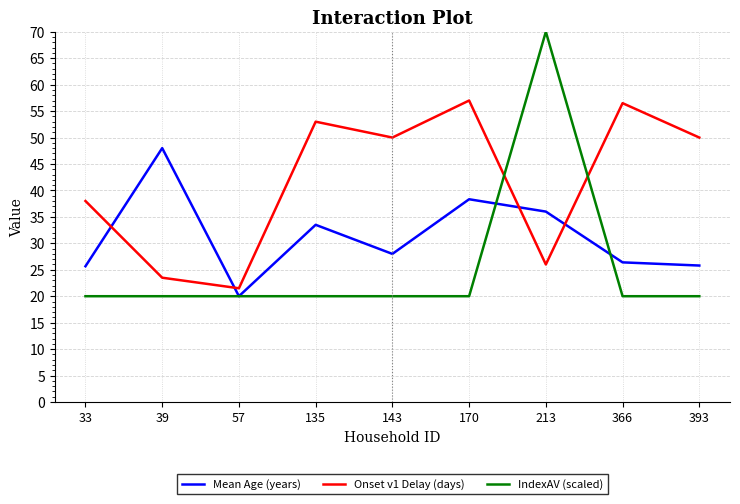

What are all the series names shown in the legend?

Mean Age (years), Onset v1 Delay (days), IndexAV (scaled)